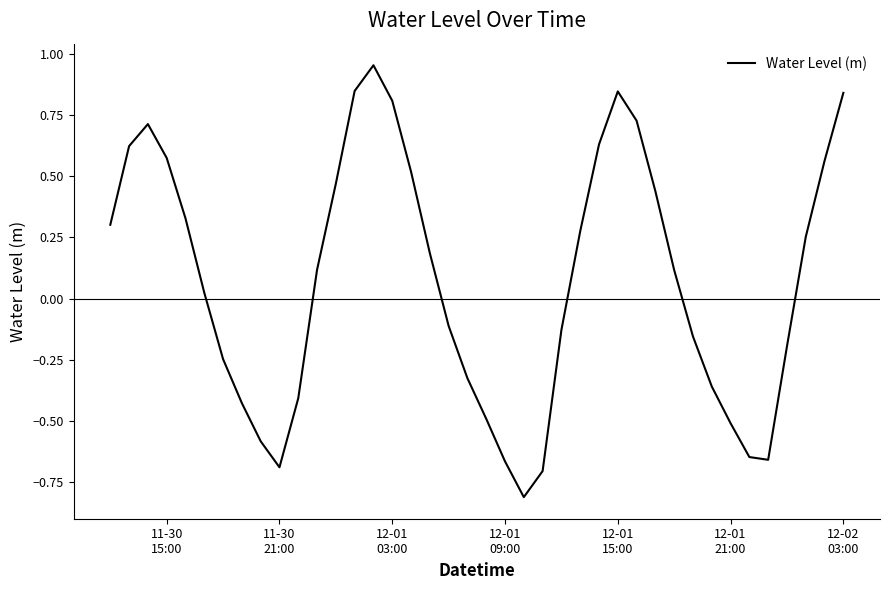

What is the average value?

0.1